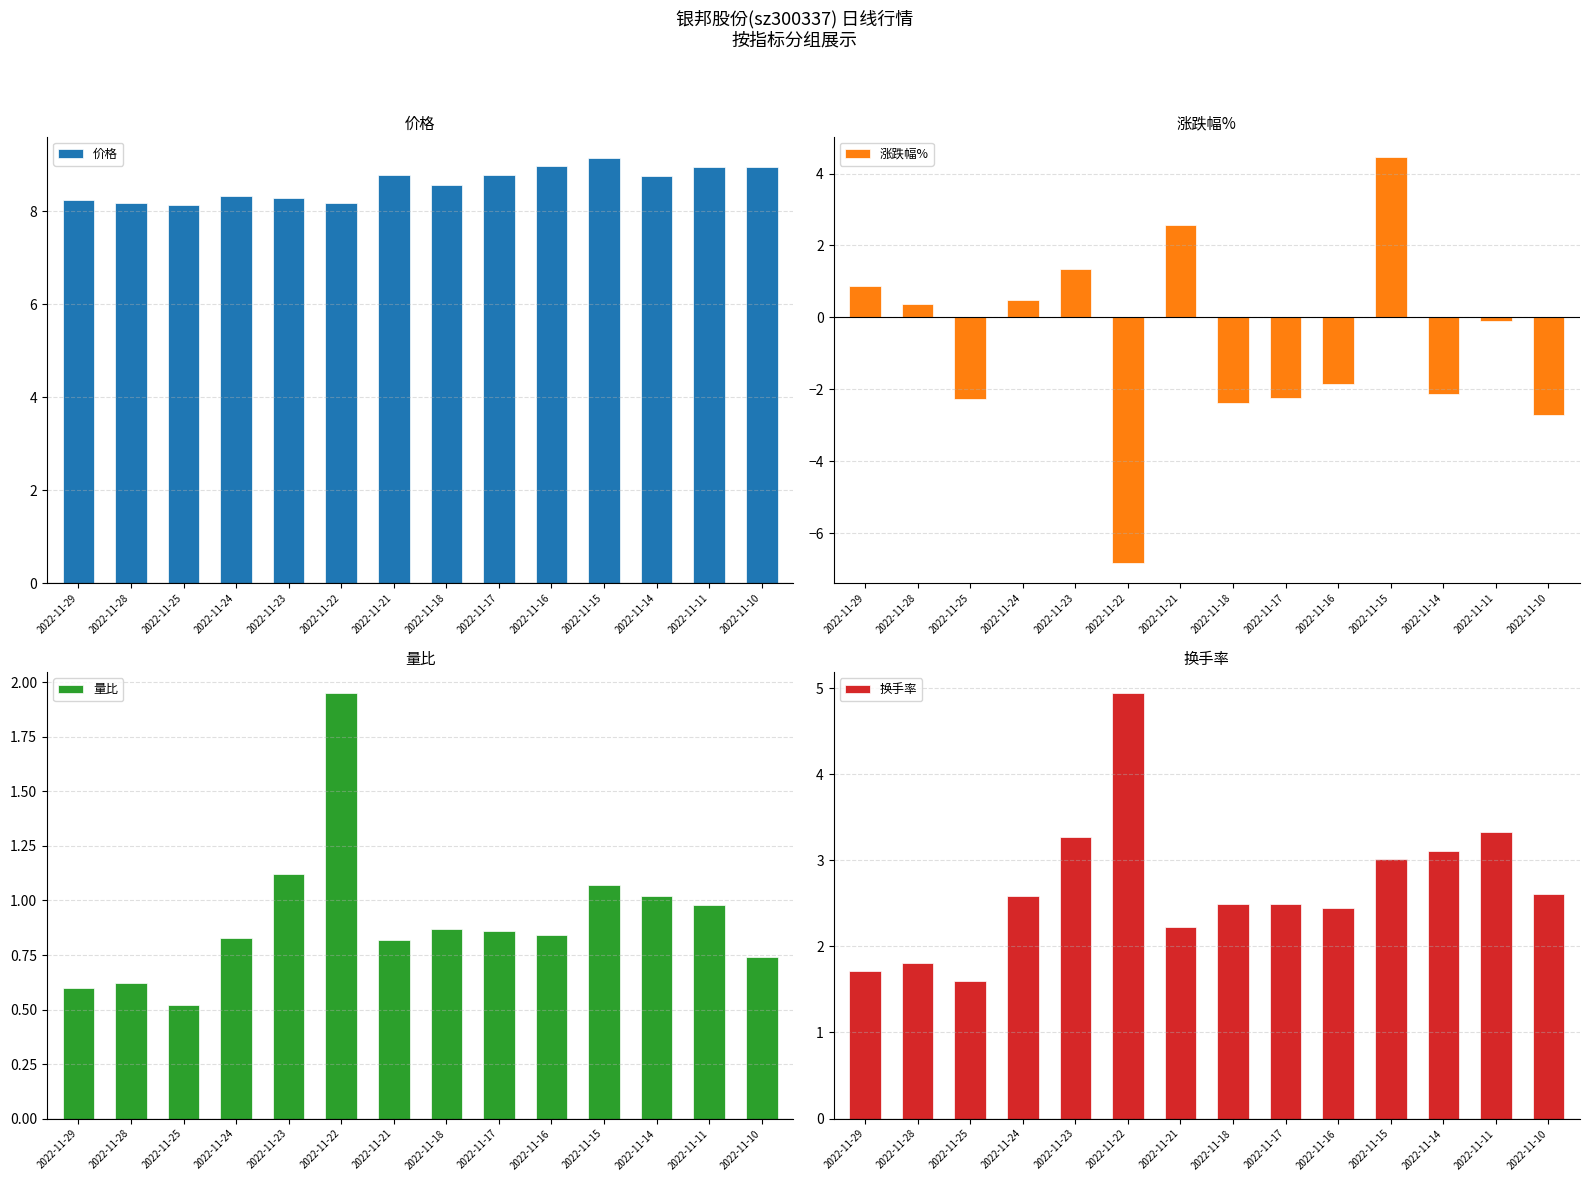

How many values in the 换手率 series are below 2?

3